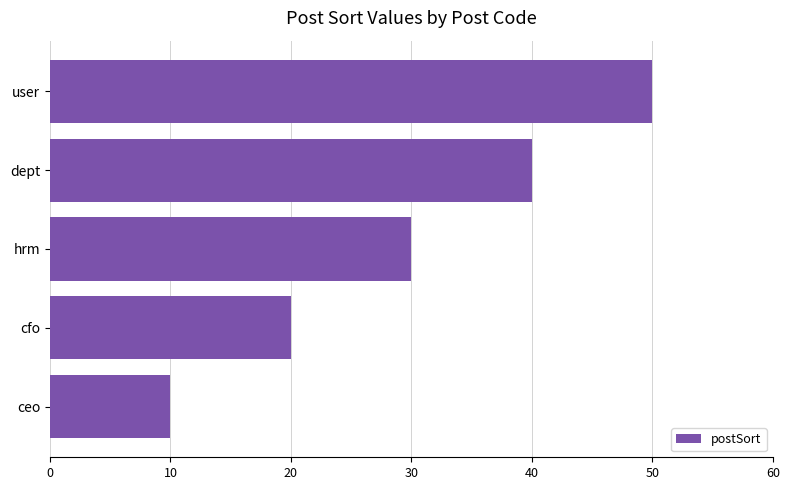

What is the change in value from cfo to hrm?

+10